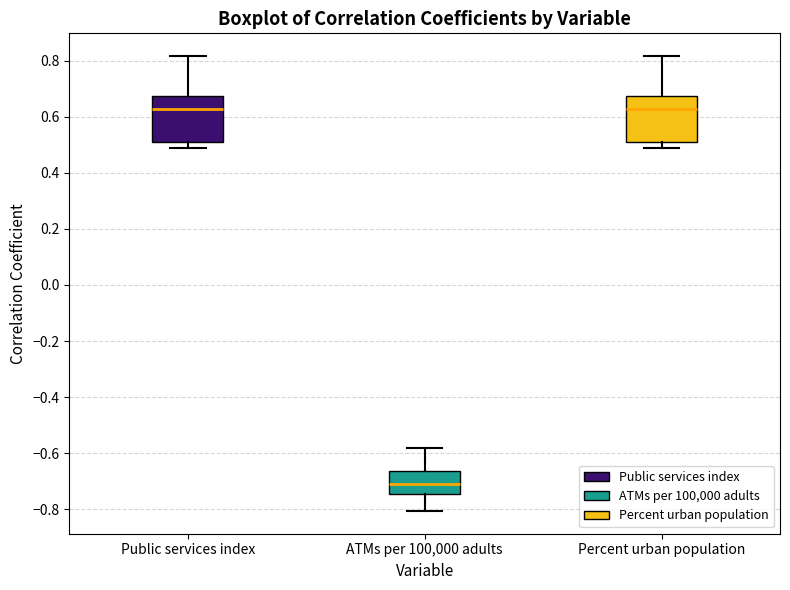

Reading left to right, transcribe this box plot: for each box, give where its median line is, the range the box spans, and where its two whiskers end, as read against the y-axis. The values are not printed on the chart, so give them approximately, as read against the axis.

Public services index: median 0.62, box 0.52 to 0.68, whiskers 0.48 to 0.82
ATMs per 100,000 adults: median -0.70, box -0.74 to -0.66, whiskers -0.80 to -0.58
Percent urban population: median 0.62, box 0.52 to 0.68, whiskers 0.48 to 0.82